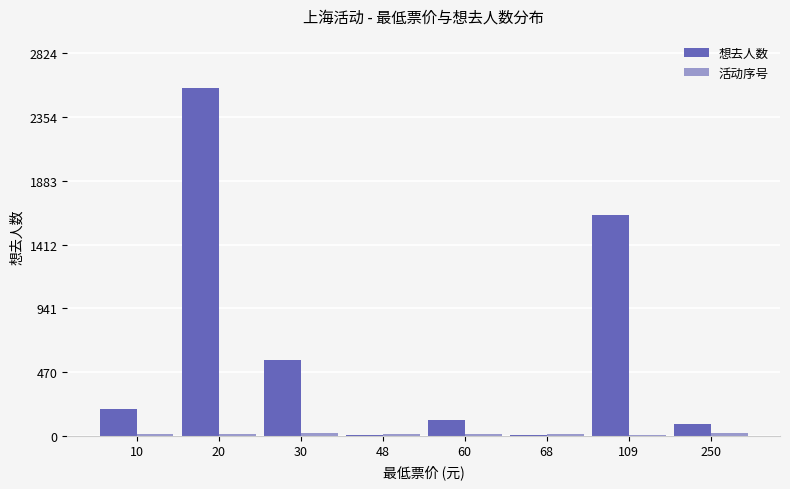

Count the number of data series in this chart.

2